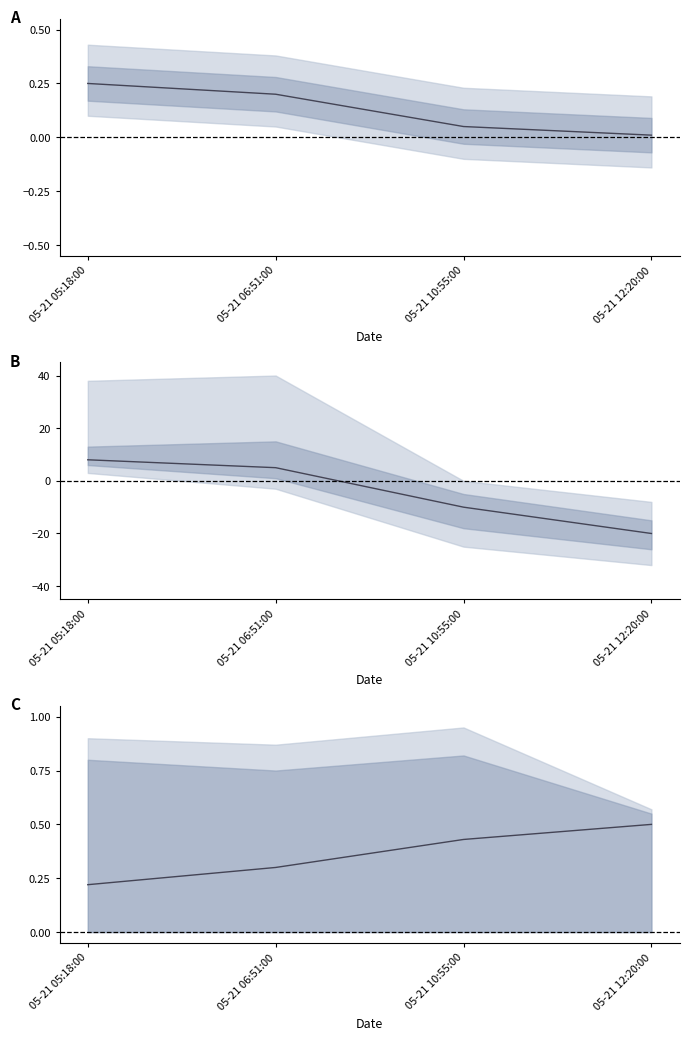

The chart shows a value of 0.3 at 05-21 06:51:00. True or false?

True